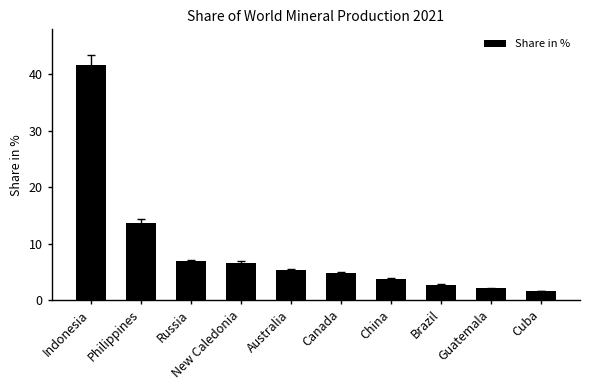

Approximately how many times larger is the value at Philippines compared to Russia?

2.0